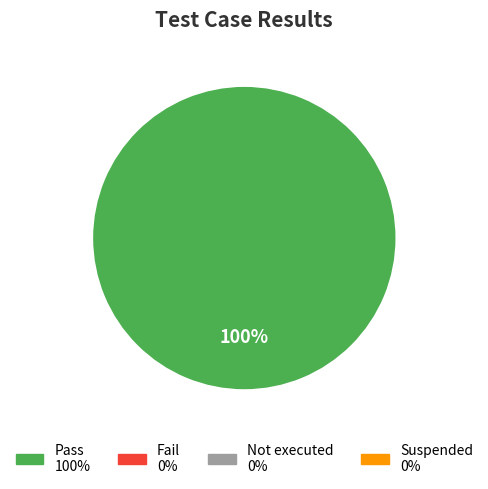

Does any single category account for the majority?

Yes